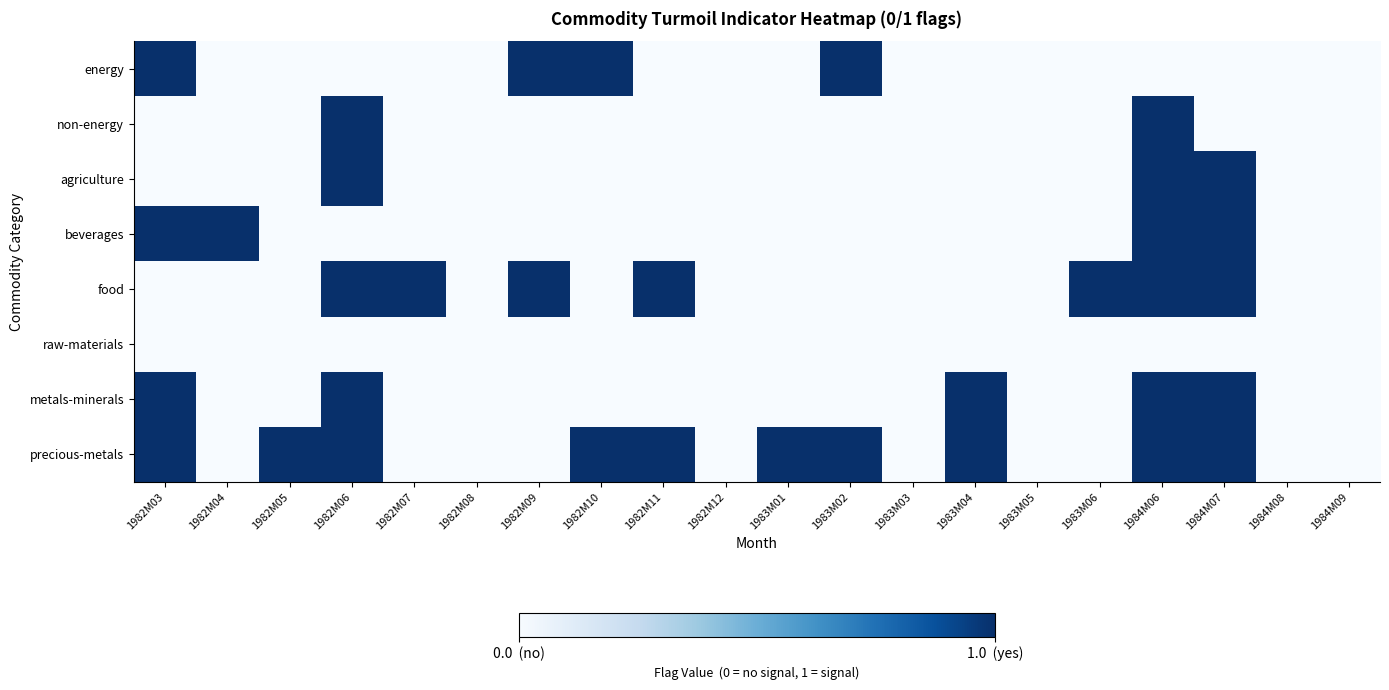

What is the total value across all series at 1982M07?

1